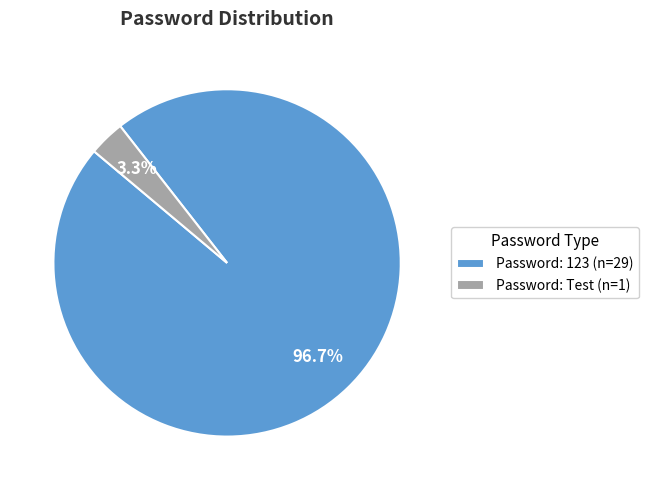

What is the smallest slice in the pie chart?

Password: Test (n=1)